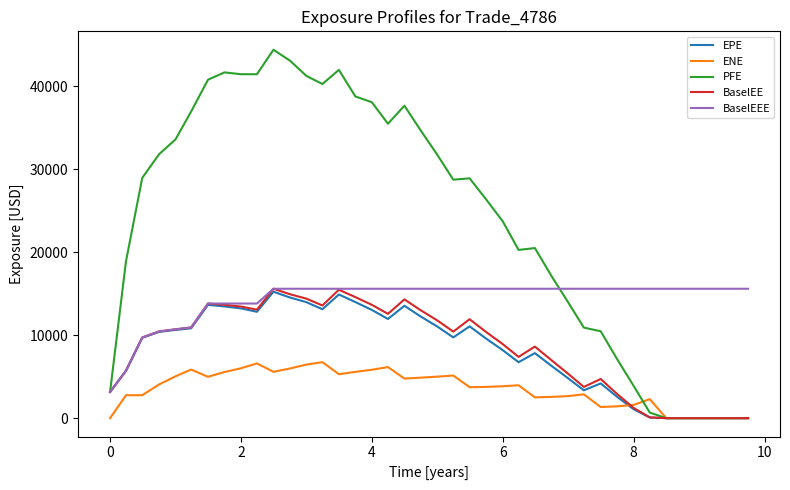

Which series has the largest range (max minus min)?

PFE